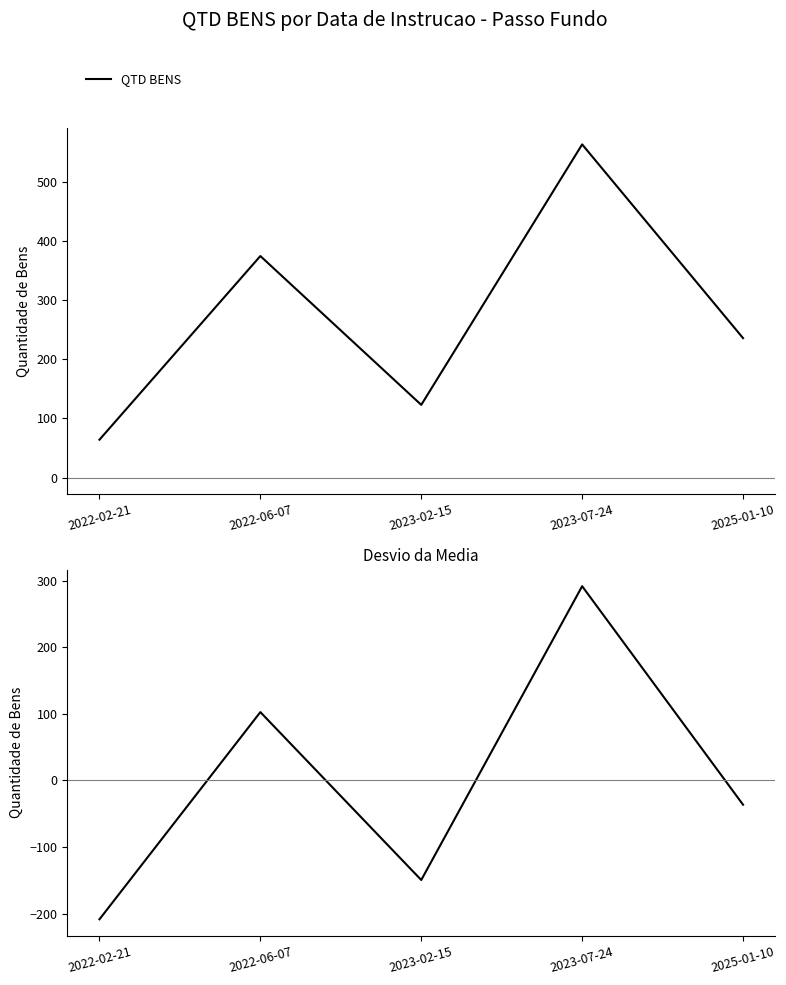

Where is QTD BENS nearest to the value 314?

2022-06-07